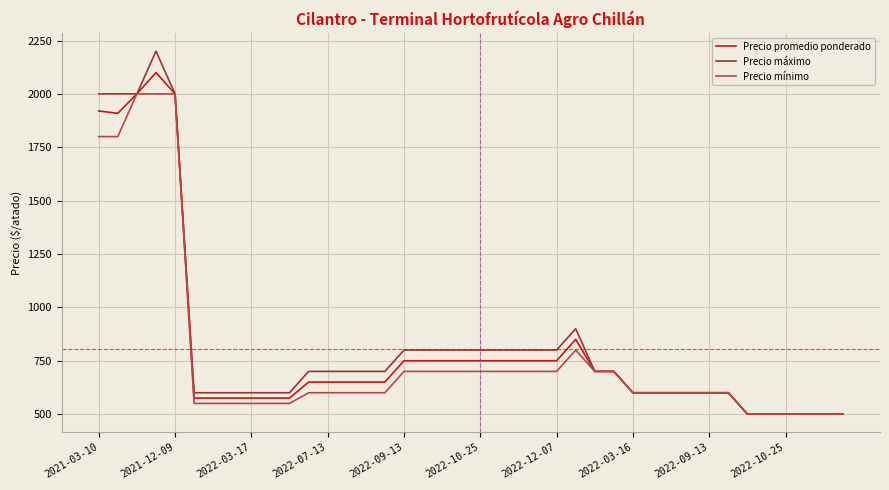

Which series has the widest spread of values?

Precio máximo